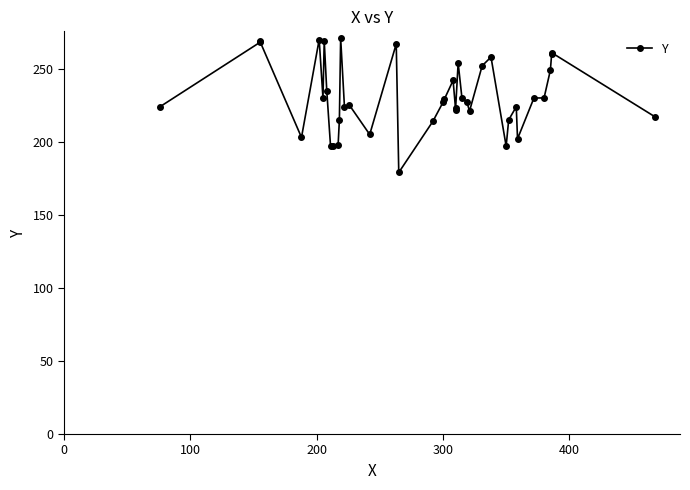

What is the value of the 2nd point from the left?

268